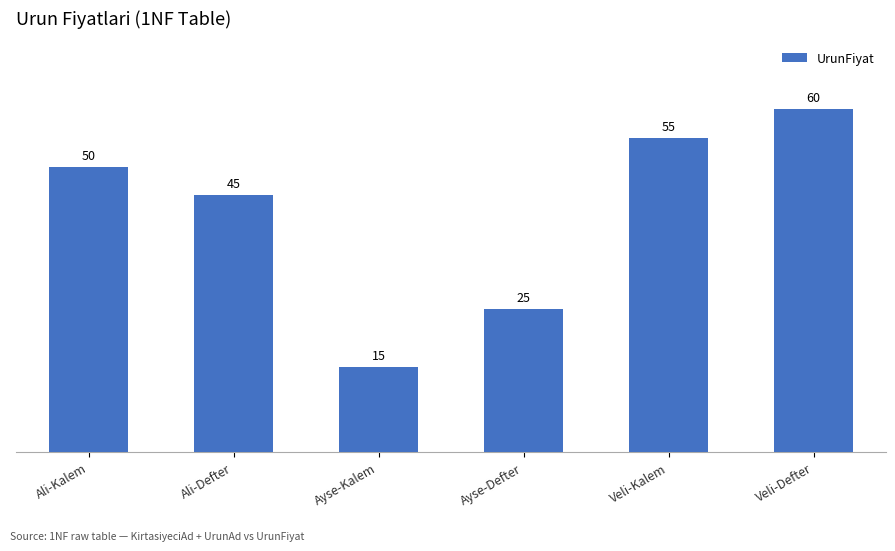

Rank the categories by value from highest to lowest.

Veli-Defter, Veli-Kalem, Ali-Kalem, Ali-Defter, Ayse-Defter, Ayse-Kalem